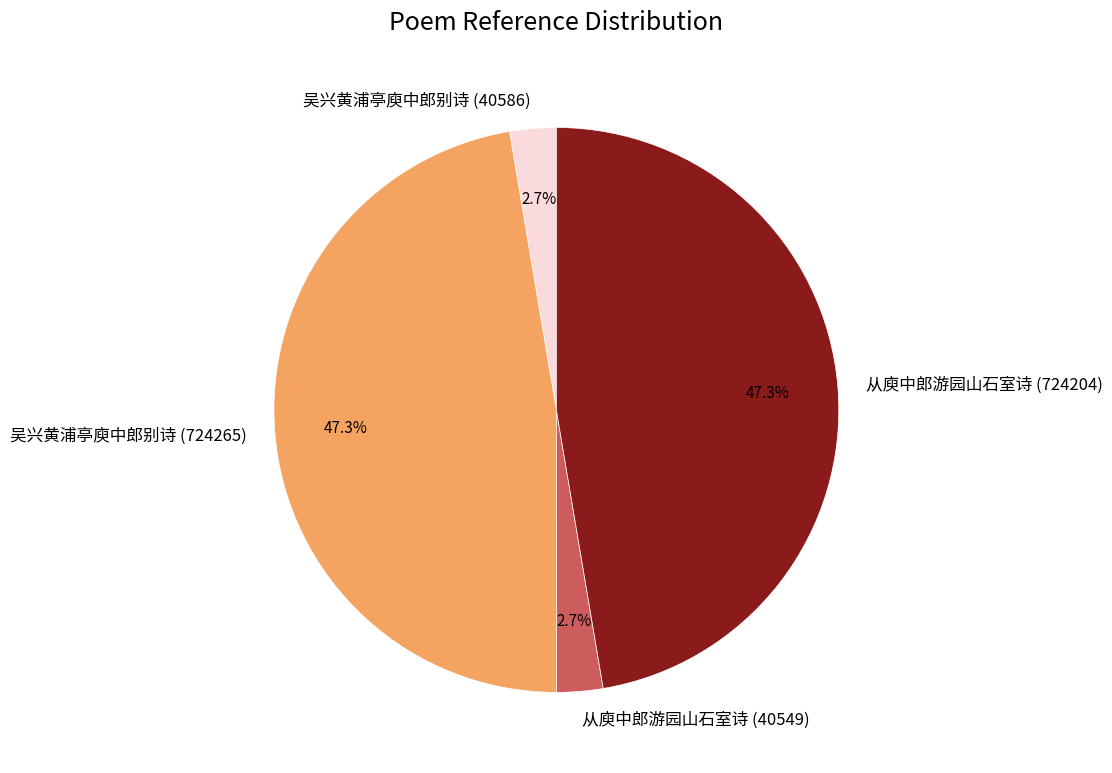

Is there any slice that represents more than half of the pie?

No